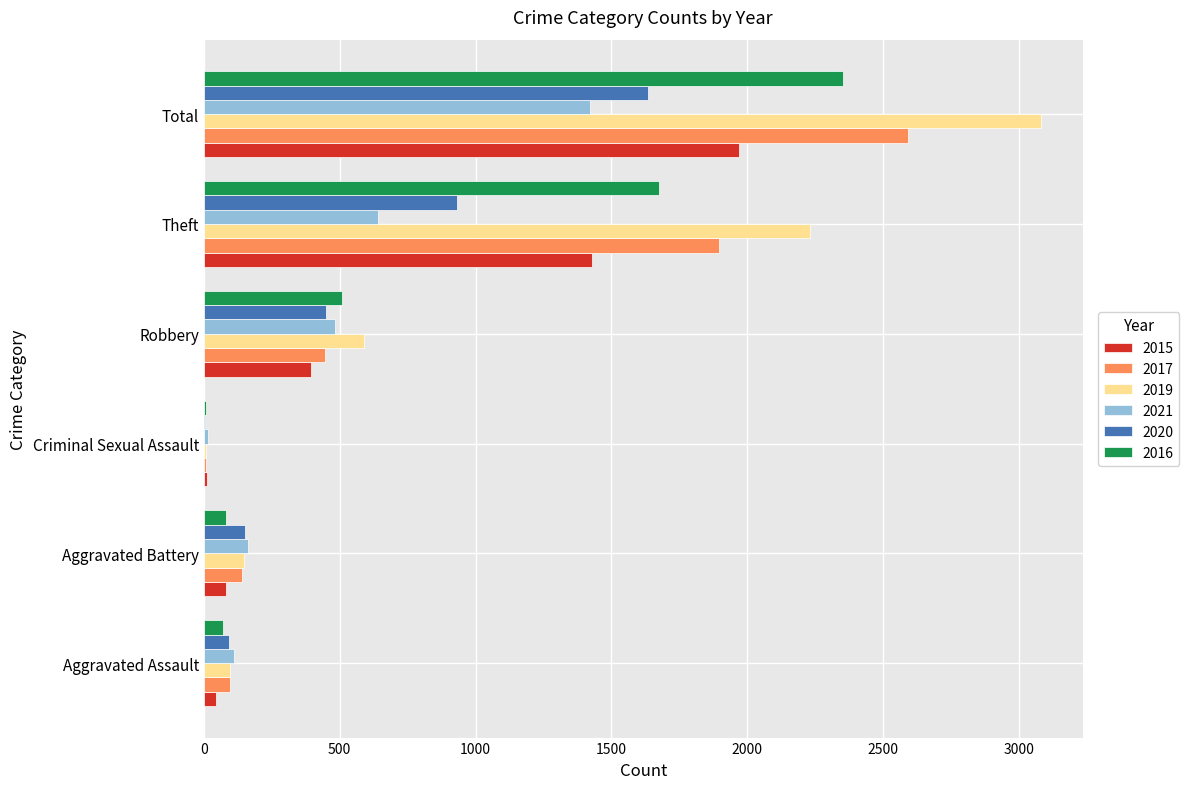

True or false: 2019 has a value of 148 at Aggravated Battery.

True